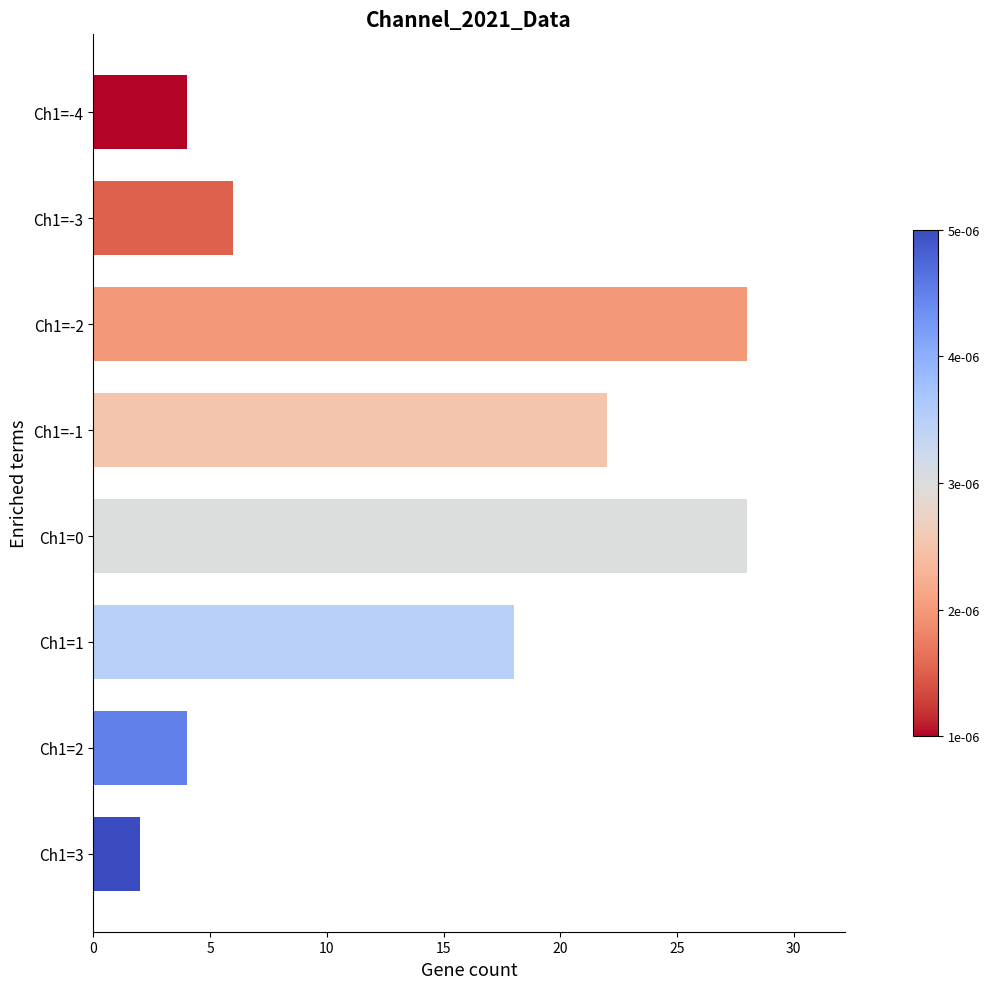

True or false: the data shows 6 at Ch1=-3.

True